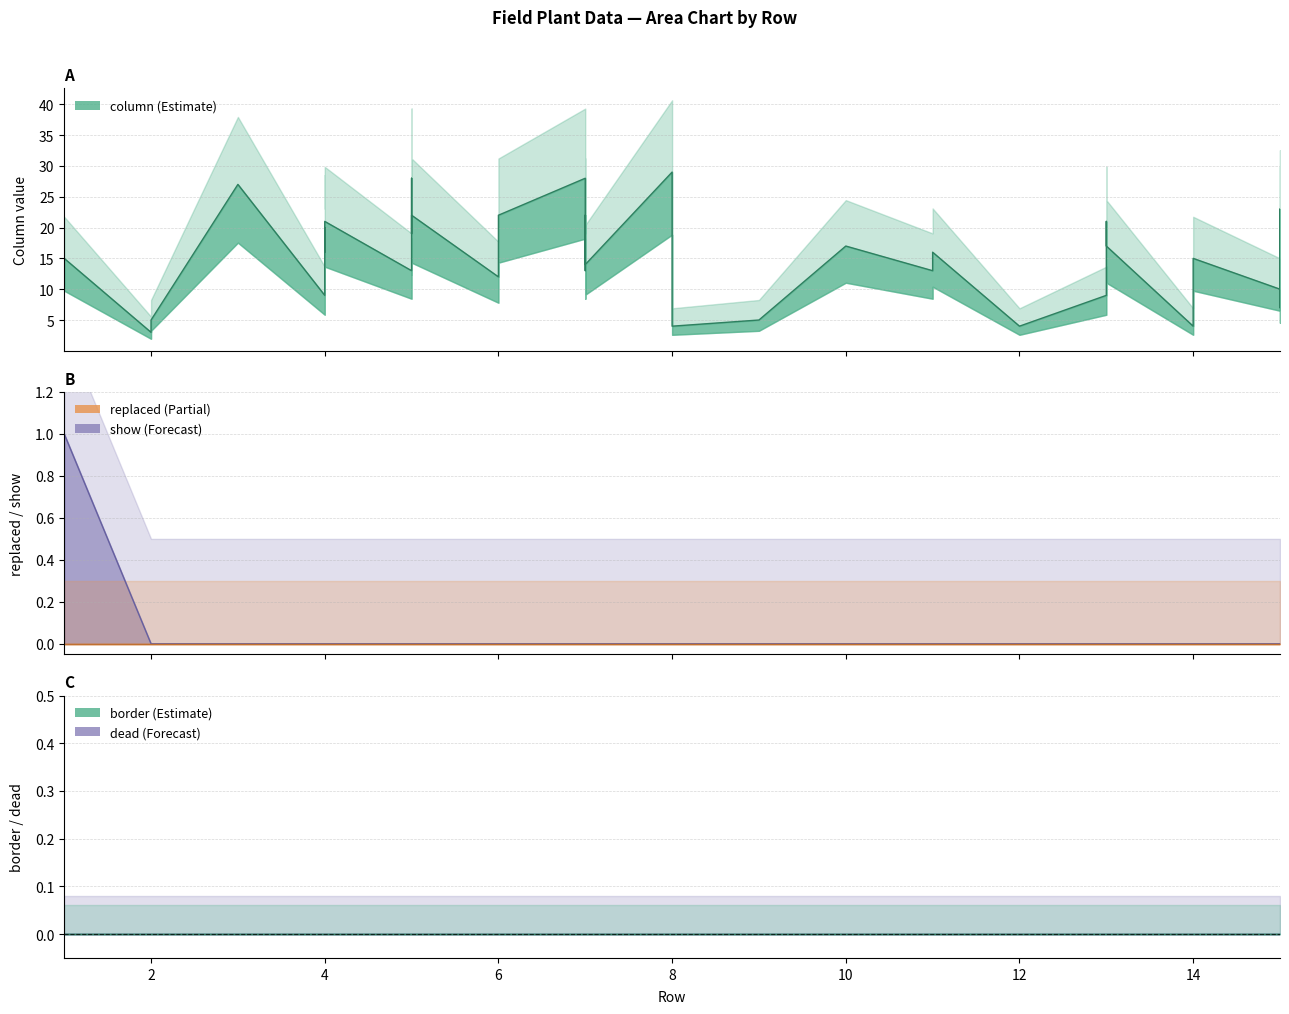

True or false: dead has a value of 0 at 4.

True